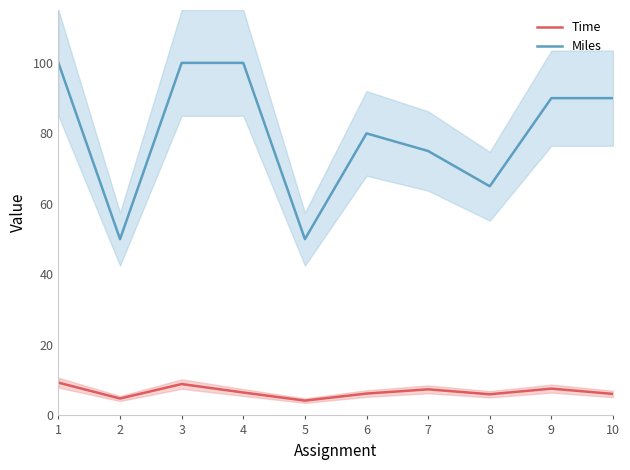

True or false: Time and Miles intersect in this chart.

False